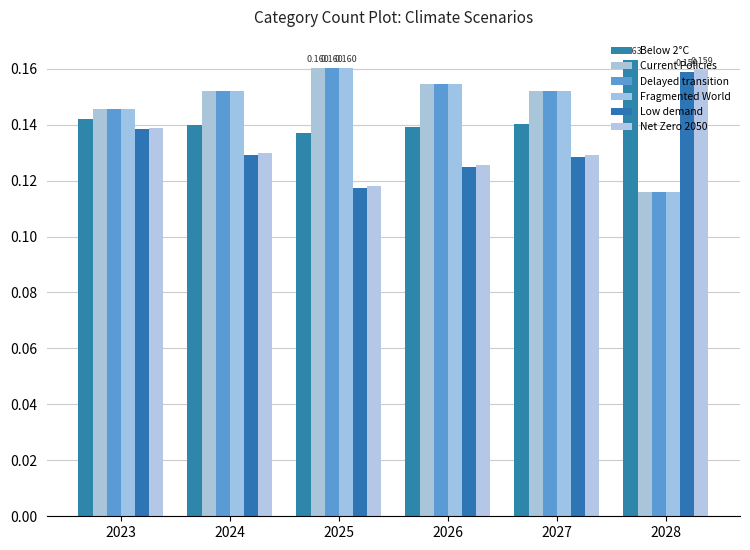

Reading left to right, what are all the values shown in this chart?

Below 2°C: 2023=0.1	2024=0.1	2025=0.1	2026=0.1	2027=0.1	2028=0.2
Current Policies: 2023=0.1	2024=0.2	2025=0.2	2026=0.2	2027=0.2	2028=0.1
Delayed transition: 2023=0.1	2024=0.2	2025=0.2	2026=0.2	2027=0.2	2028=0.1
Fragmented World: 2023=0.1	2024=0.2	2025=0.2	2026=0.2	2027=0.2	2028=0.1
Low demand: 2023=0.1	2024=0.1	2025=0.1	2026=0.1	2027=0.1	2028=0.2
Net Zero 2050: 2023=0.1	2024=0.1	2025=0.1	2026=0.1	2027=0.1	2028=0.2